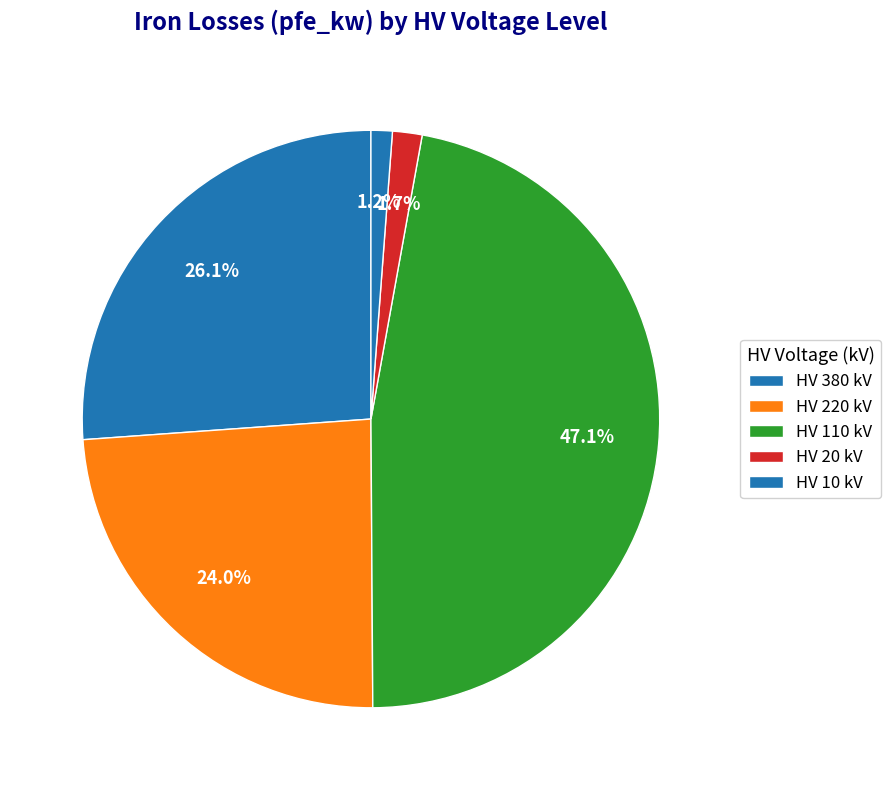

Count the number of slices in the pie.

5